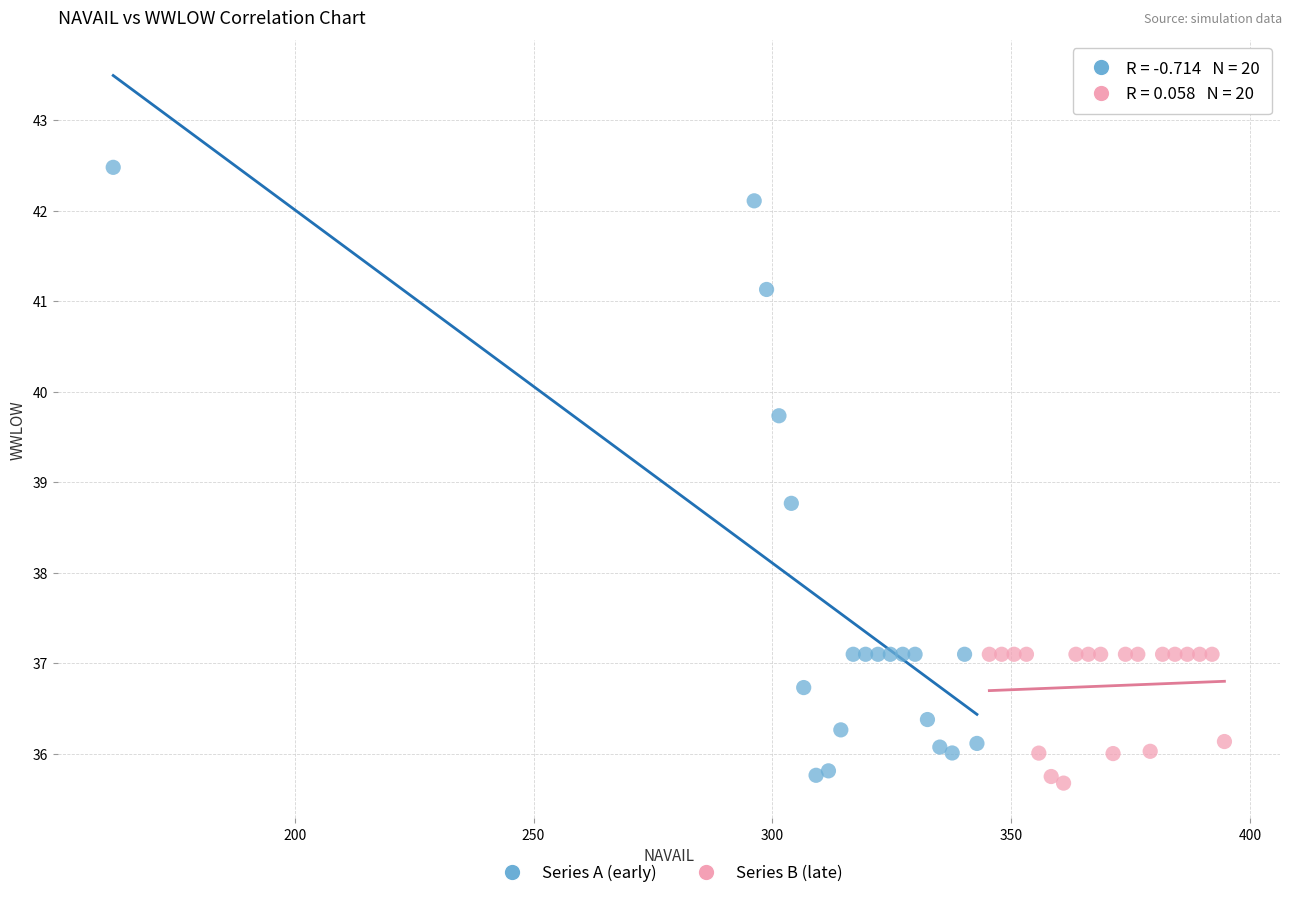

Which series has the widest spread of Y values?

Series A (early)